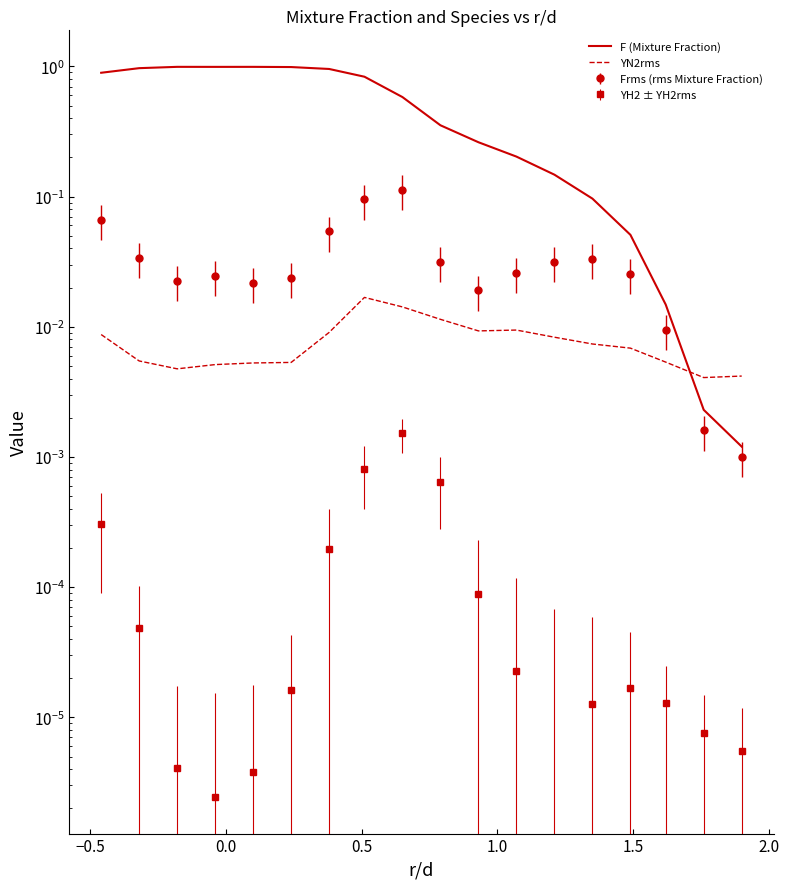

What is the total value across all series at 0.0?

1.0